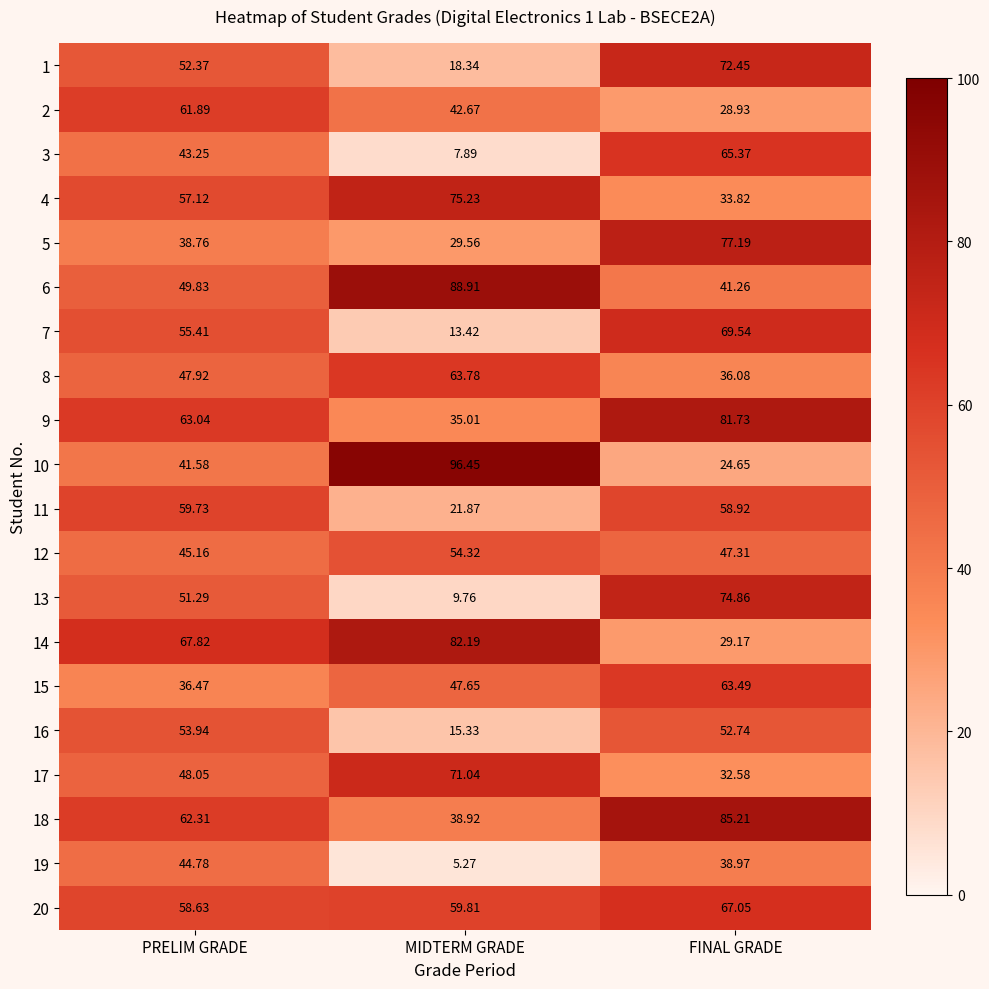

At which category is the sum across all series the highest?

FINAL GRADE